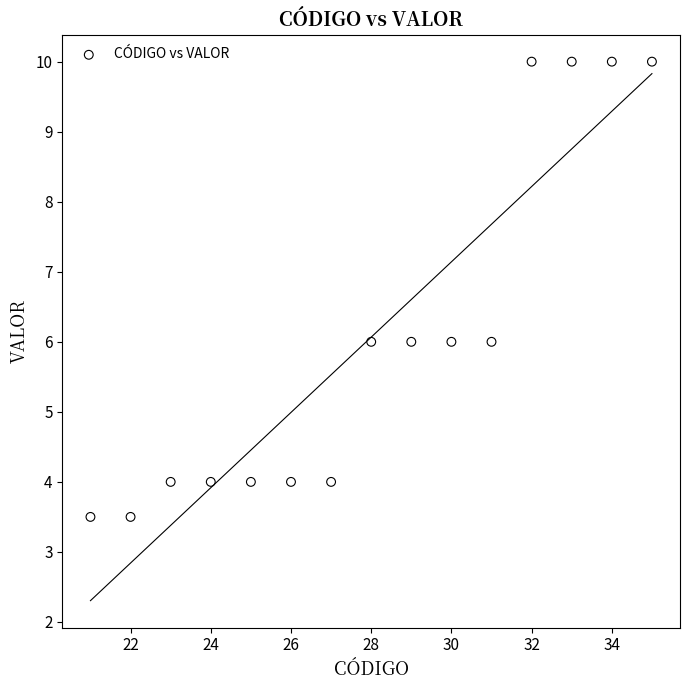

What is the range of X values (max minus min)?

14.0